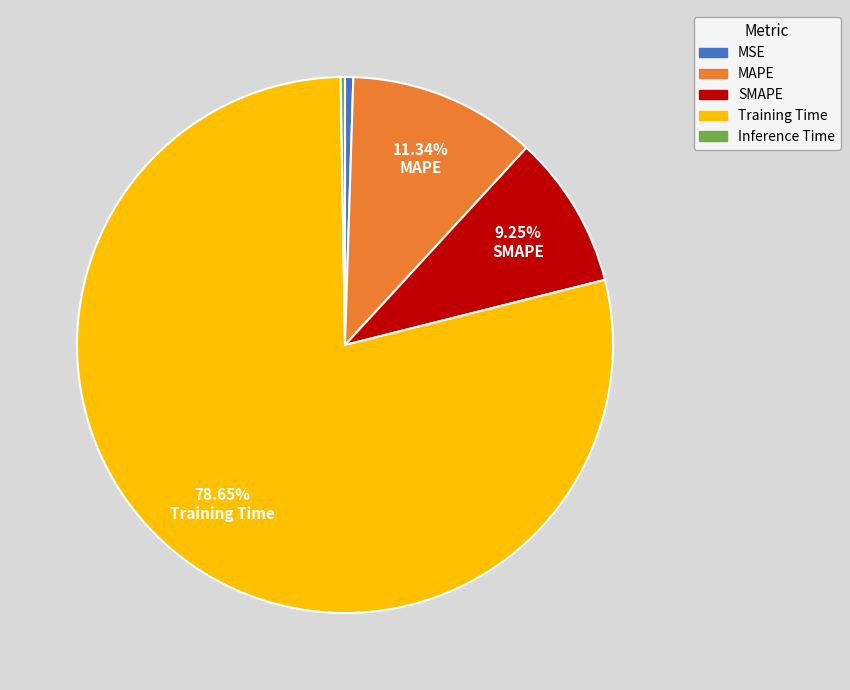

Does MSE represent more than half of the total?

No